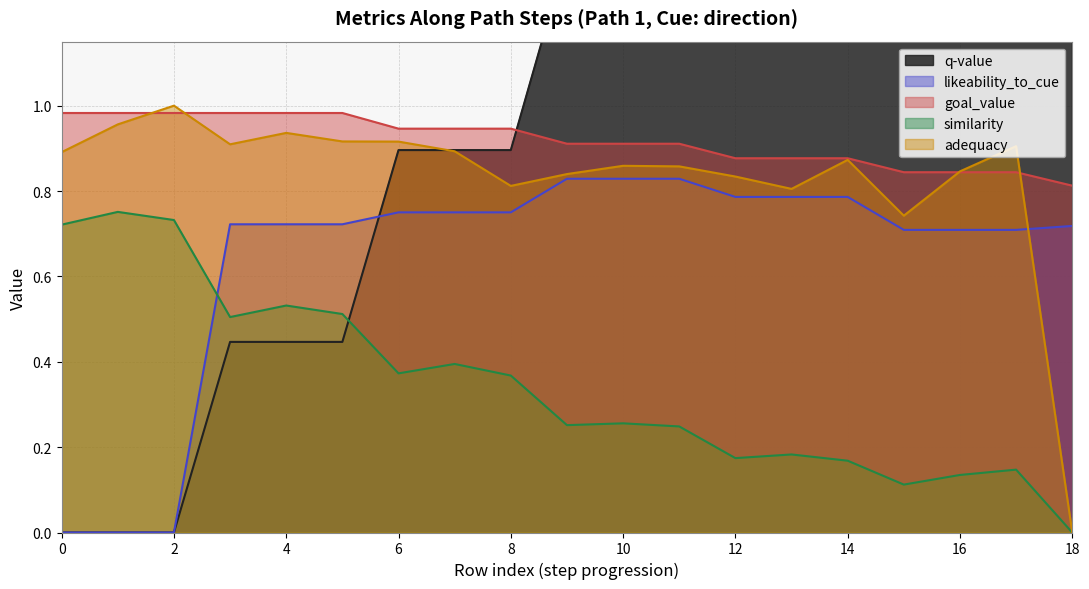

After their last crossing, which series has the higher values: likeability_to_cue or similarity?

likeability_to_cue